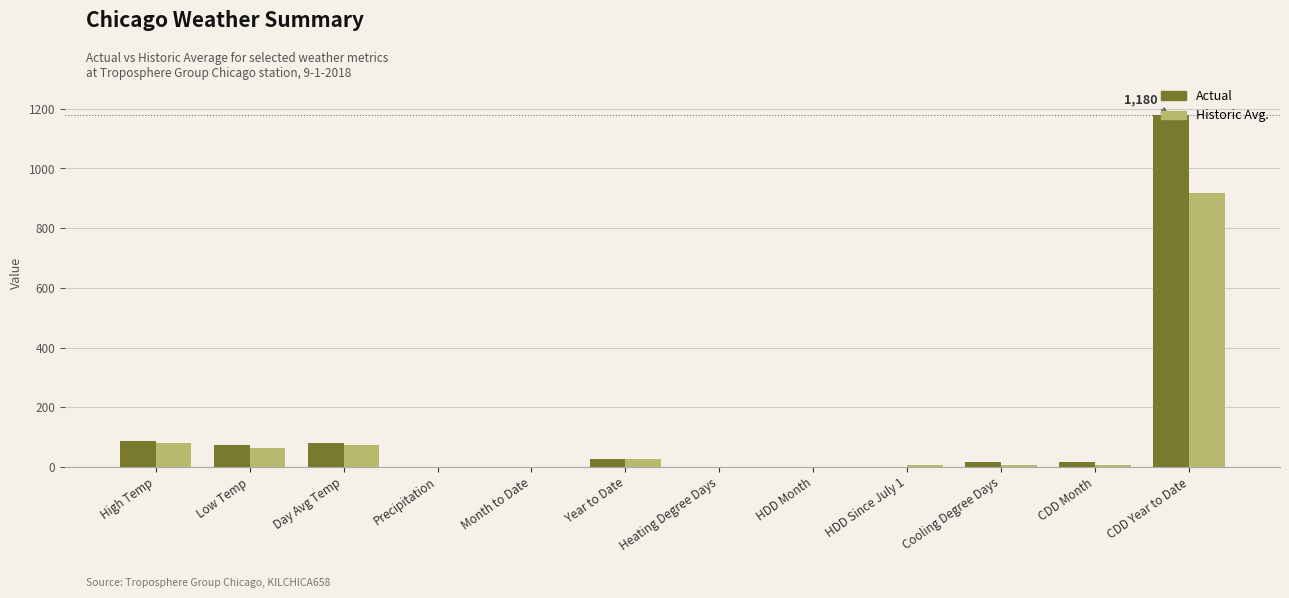

At which category is the sum across all series the highest?

CDD Year to Date